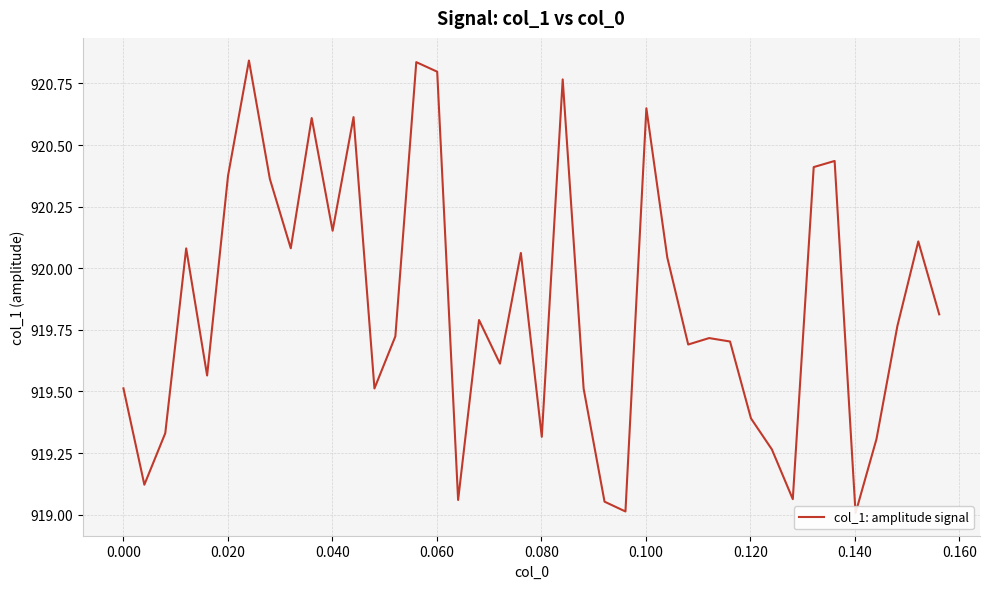

What is the difference between the second highest and minimum values?

1.8